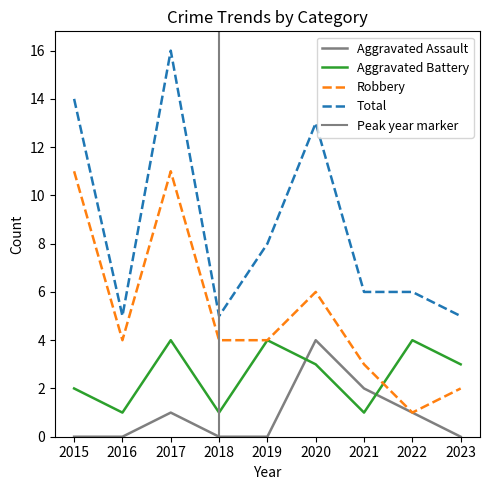

Where is the first local maximum for Aggravated Battery?

2017